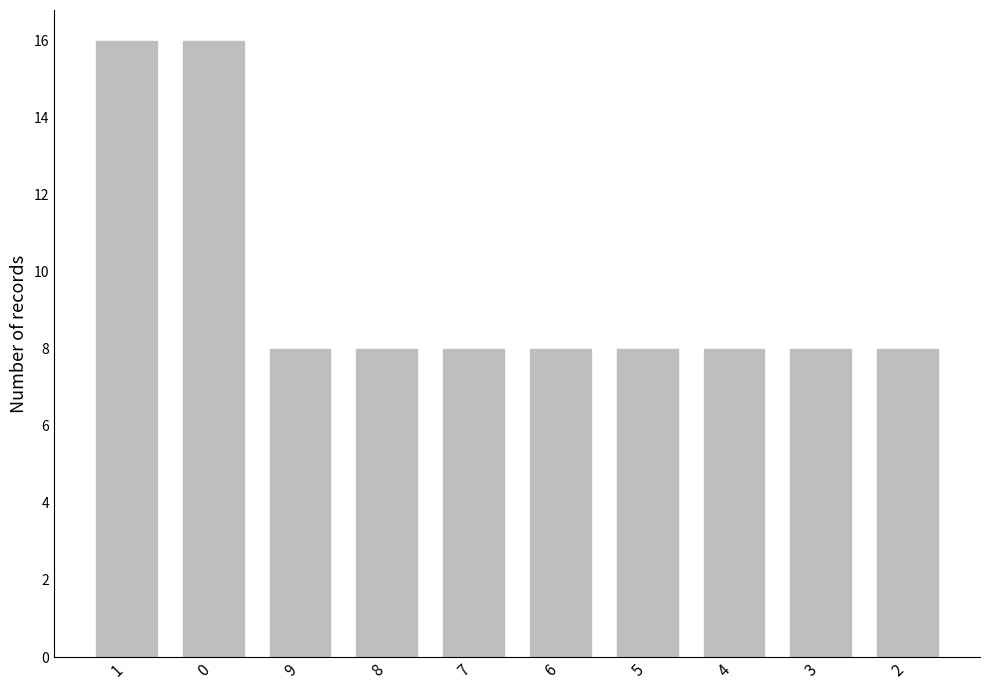

Reading right to left, extract all data points from this chart.

2=8	3=8	4=8	5=8	6=8	7=8	8=8	9=8	0=16	1=16